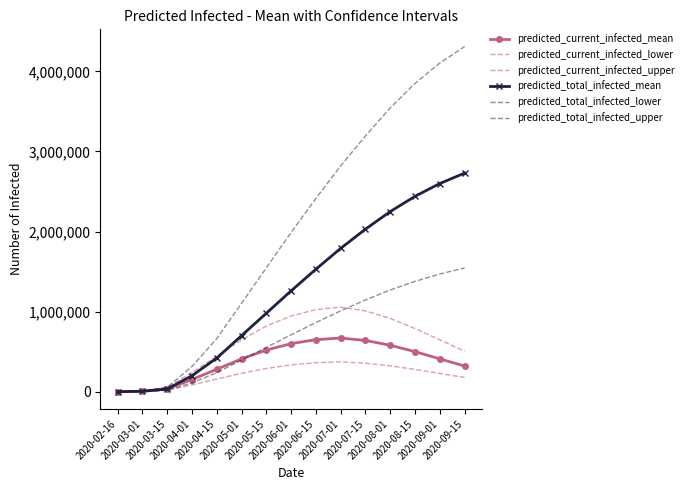

True or false: predicted_total_infected_mean has a value of 2600000 at 2020-09-01.

True